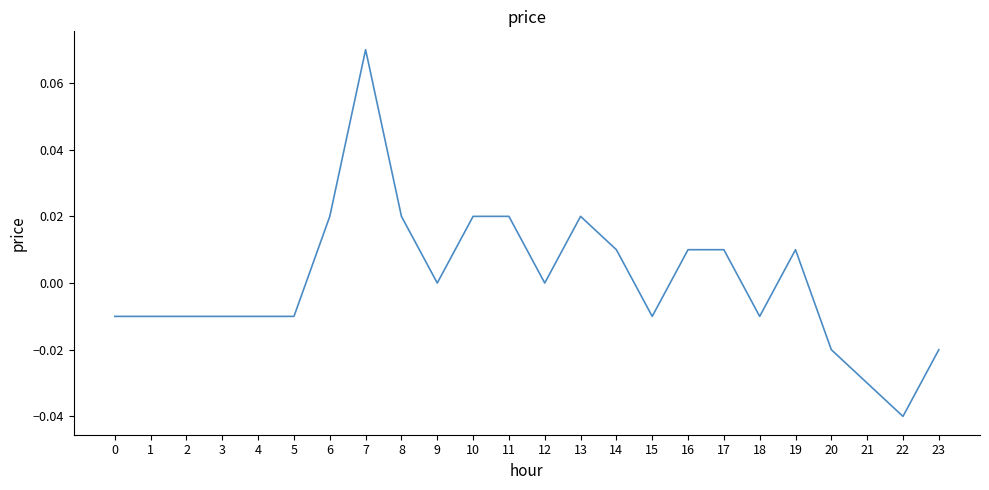

At which category does the chart reach its minimum across all series?

22